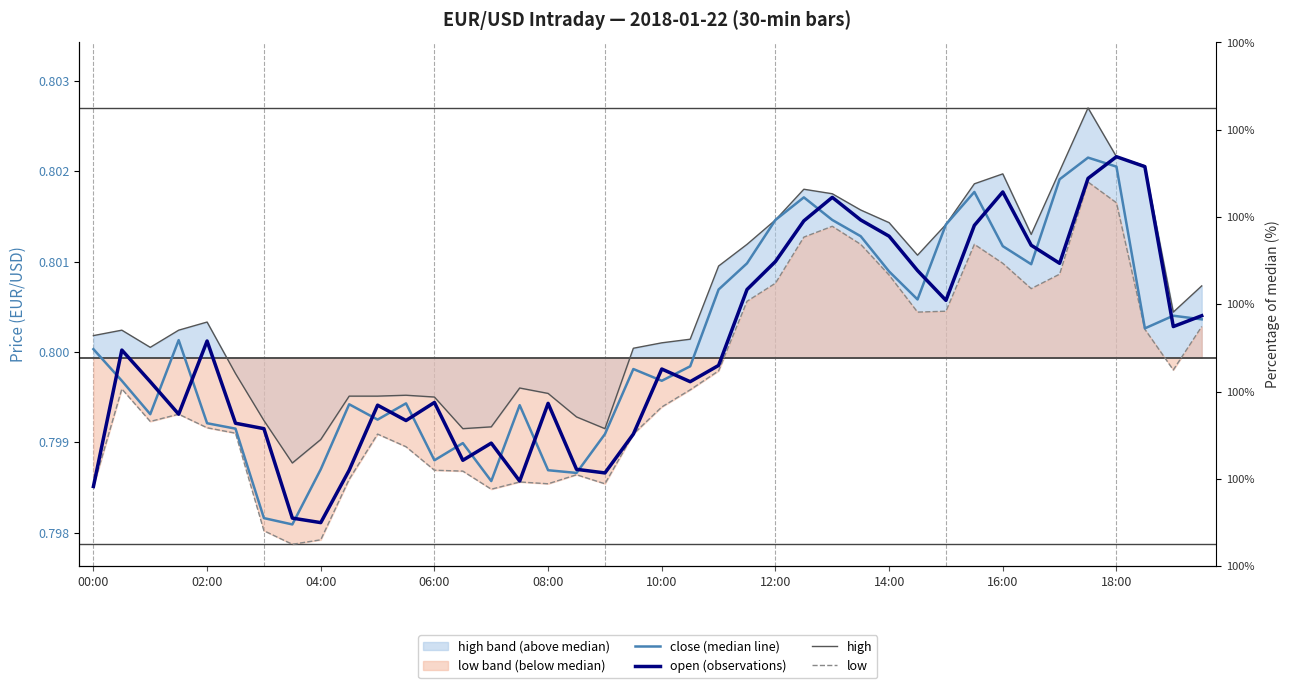

What is the total value across all series at 26?

3.2